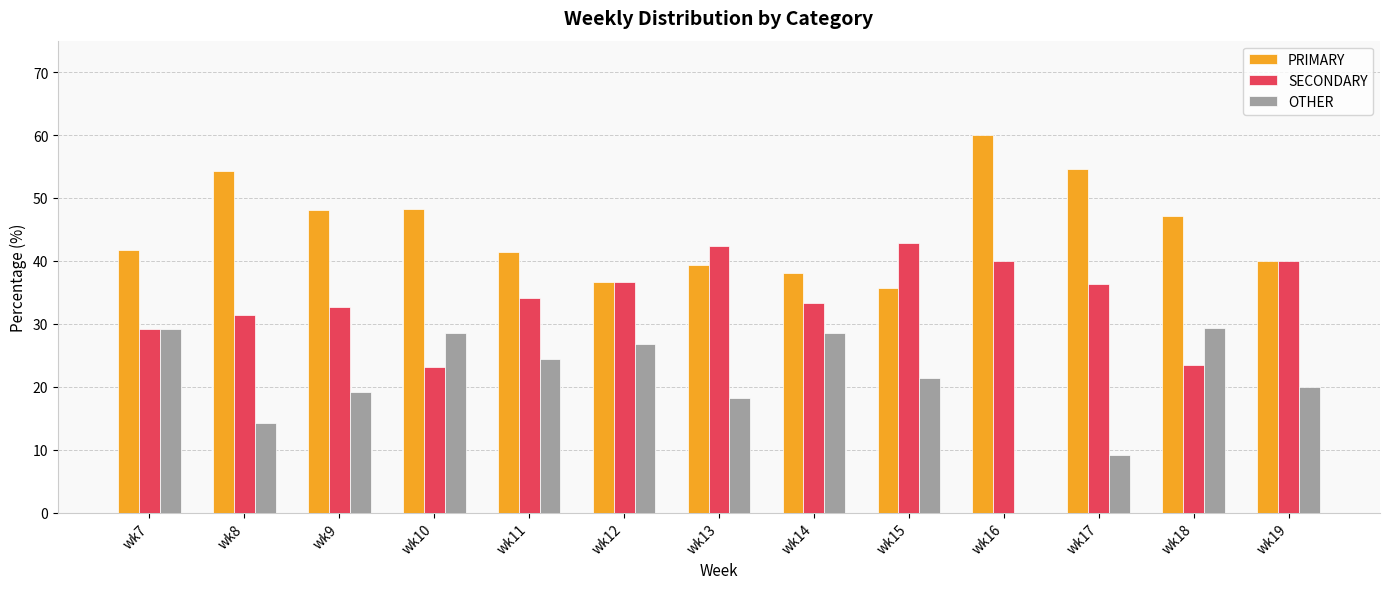

Which series changed the most between wk15 and wk18?

SECONDARY